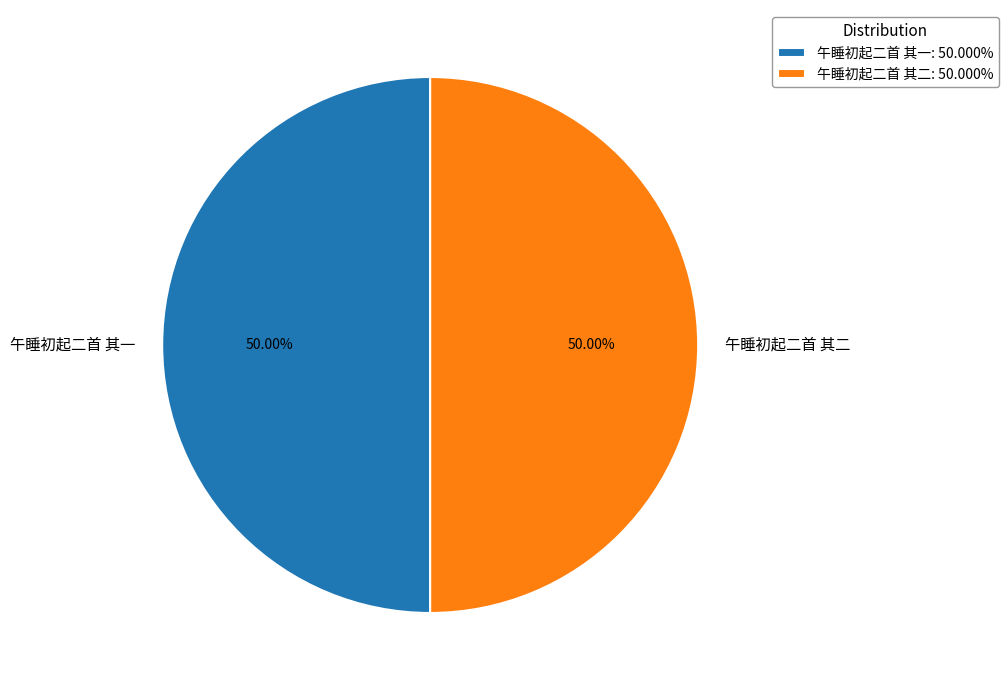

To the nearest percent, what portion does 午睡初起二首 其二 represent?

50%